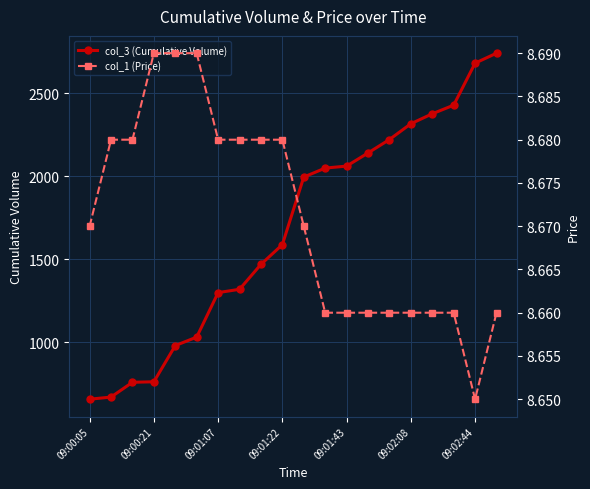

What is the minimum value shown in the chart?

8.7